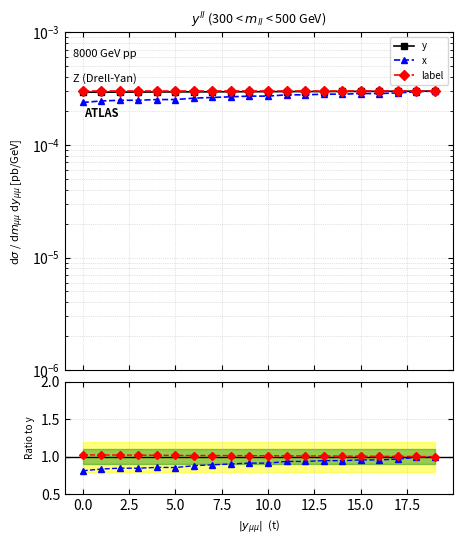

What is the value of the x point at the 8th from the left?

0.9